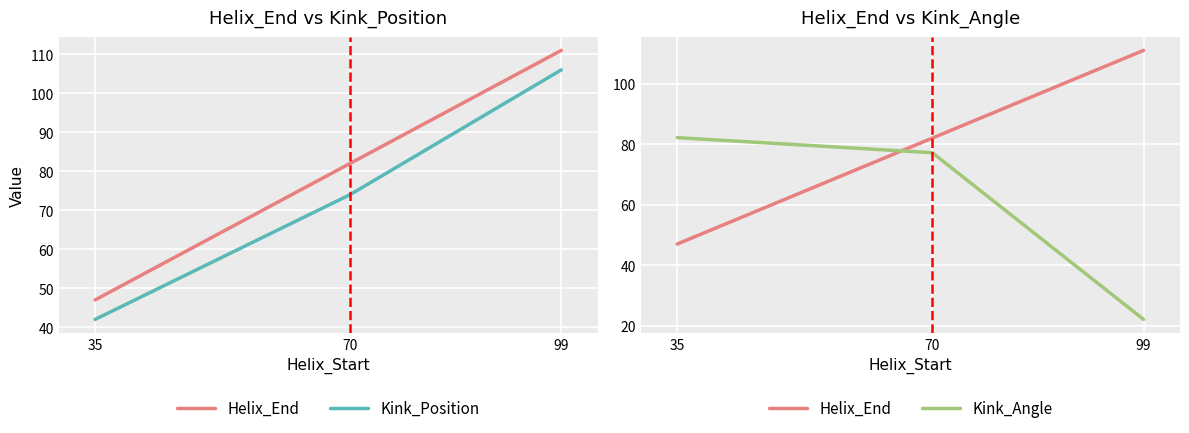

List the series in order of their overall mean, highest first.

Helix_End, Kink_Position, Kink_Angle